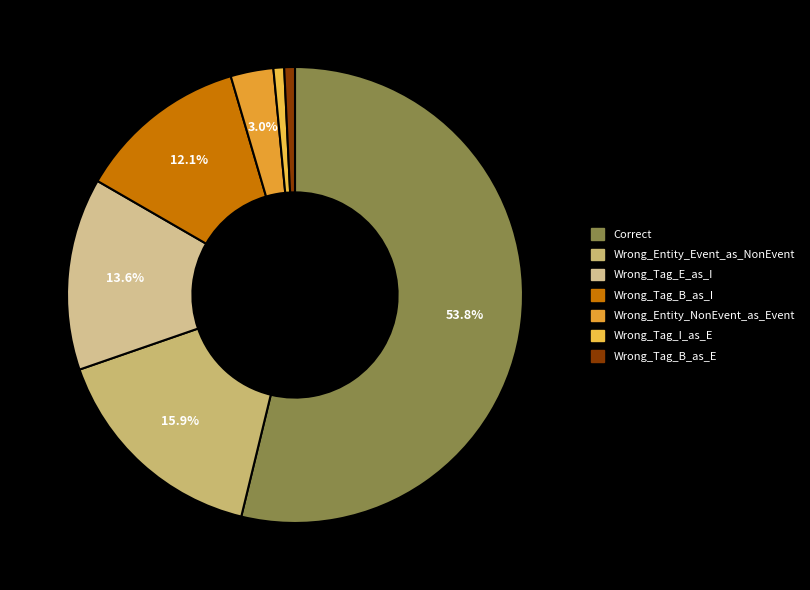

How many segments does this pie chart have?

7